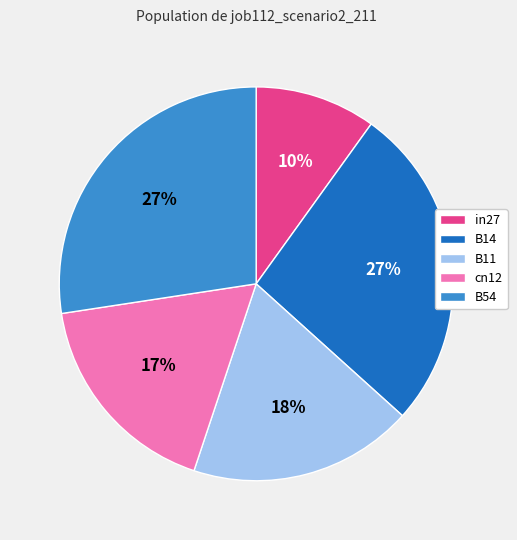

How many segments does this pie chart have?

5